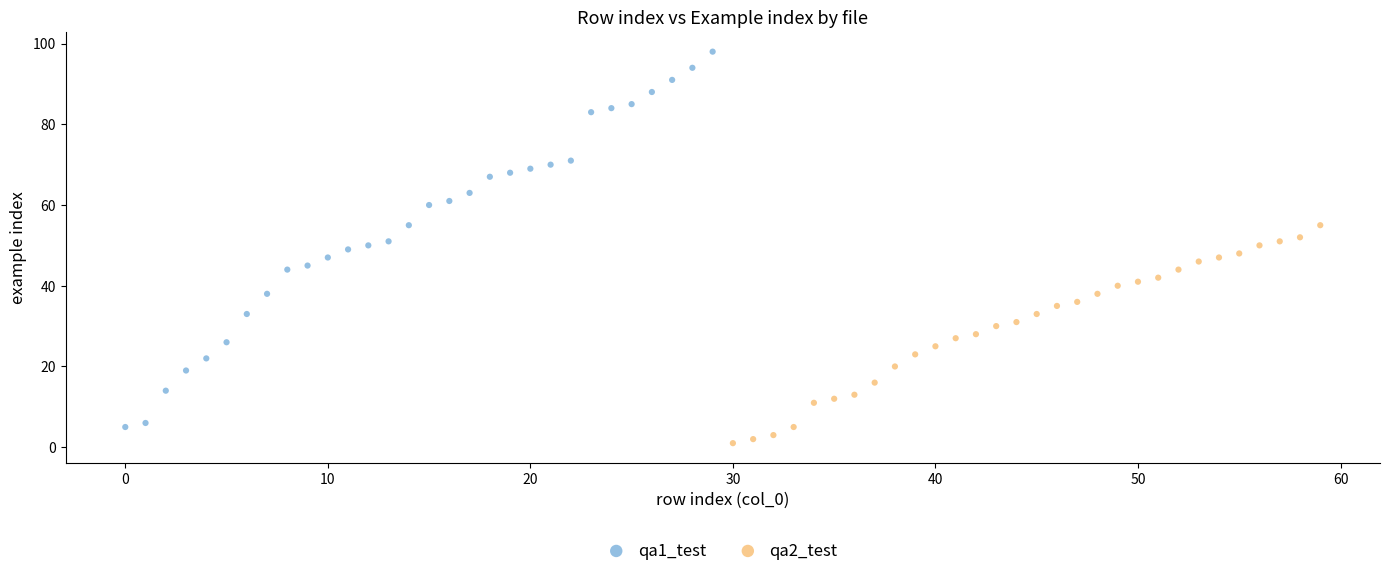

Which series has the largest Y range (max minus min)?

qa1_test